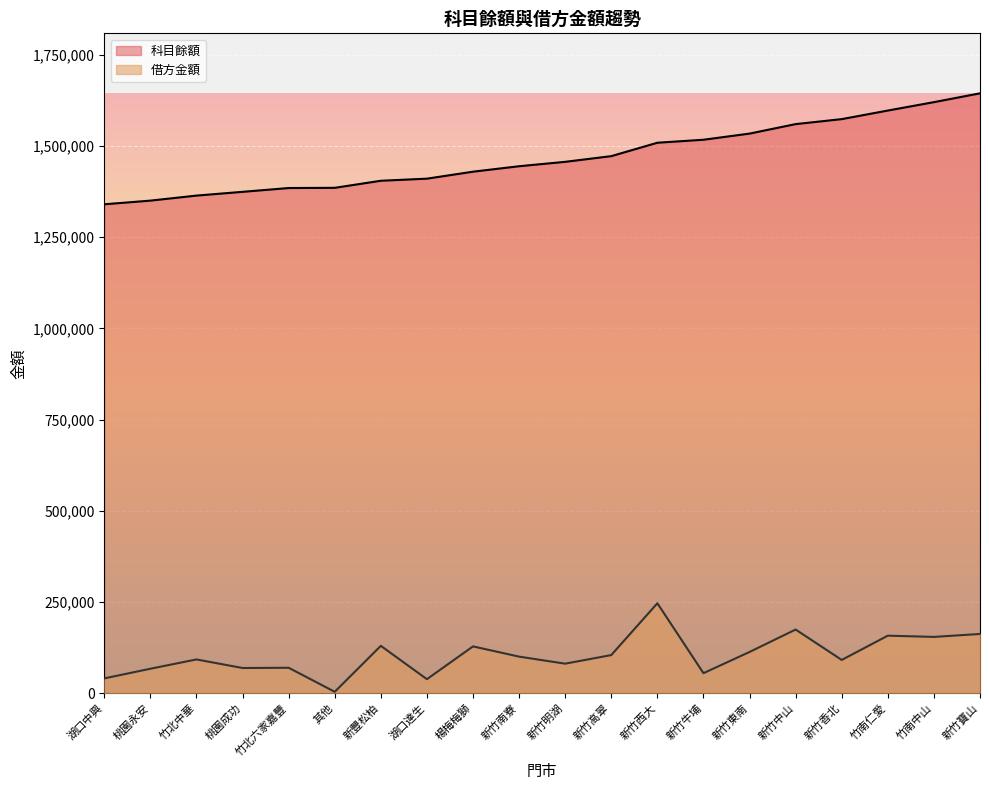

What are all the series names shown in the legend?

科目餘額, 借方金額